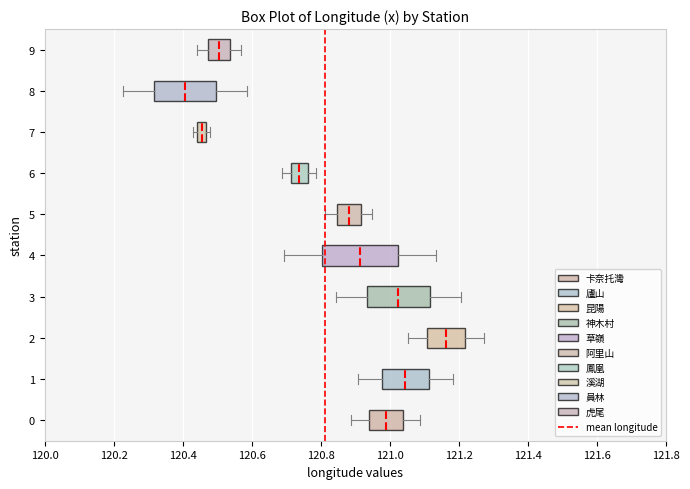

Which box has the furthest to the right median line?

2